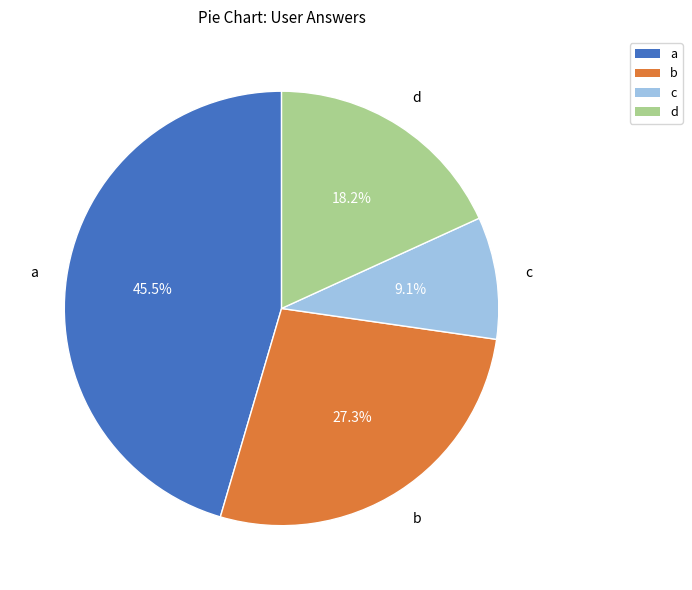

Is d the majority of the pie?

No